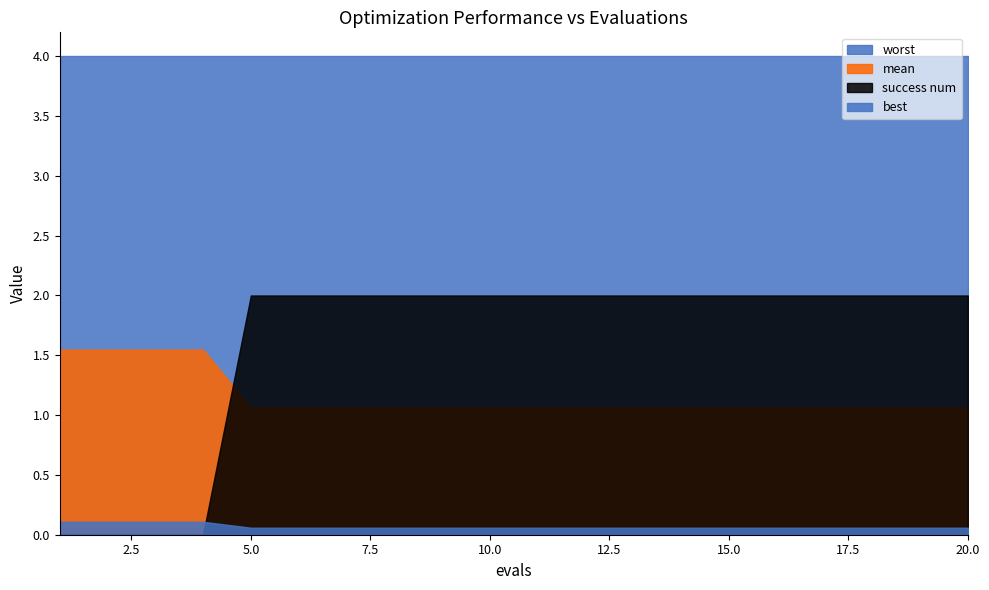

What is the sum of all success num values?

32.0